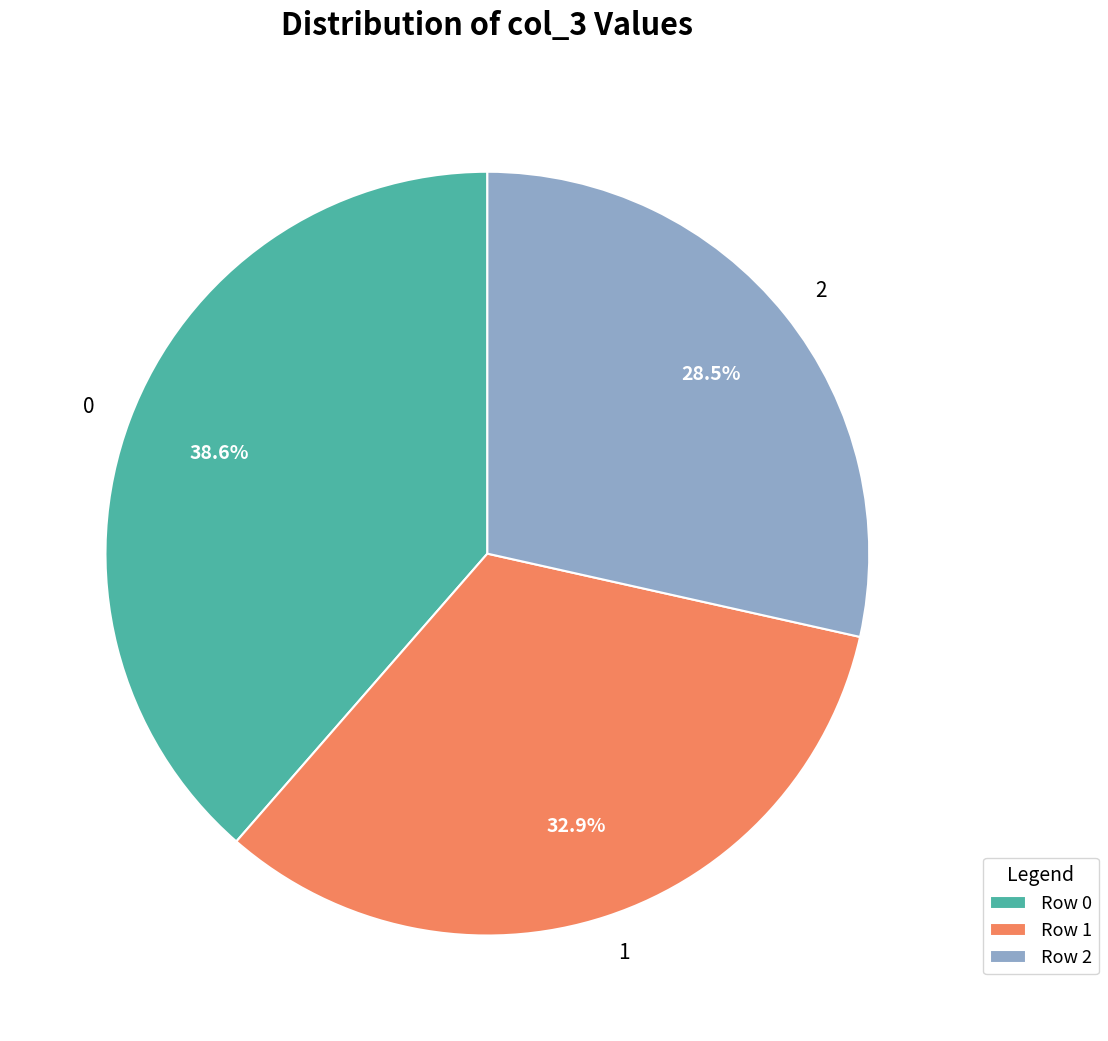

Does any single category account for the majority?

No